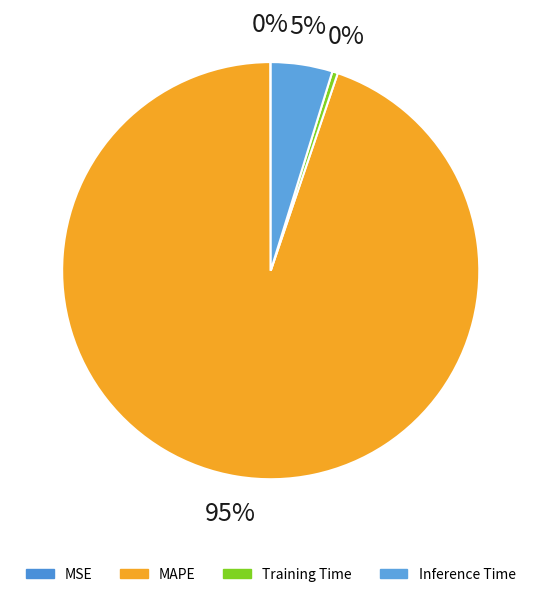

Is it true that MAPE is 95% of the pie?

True